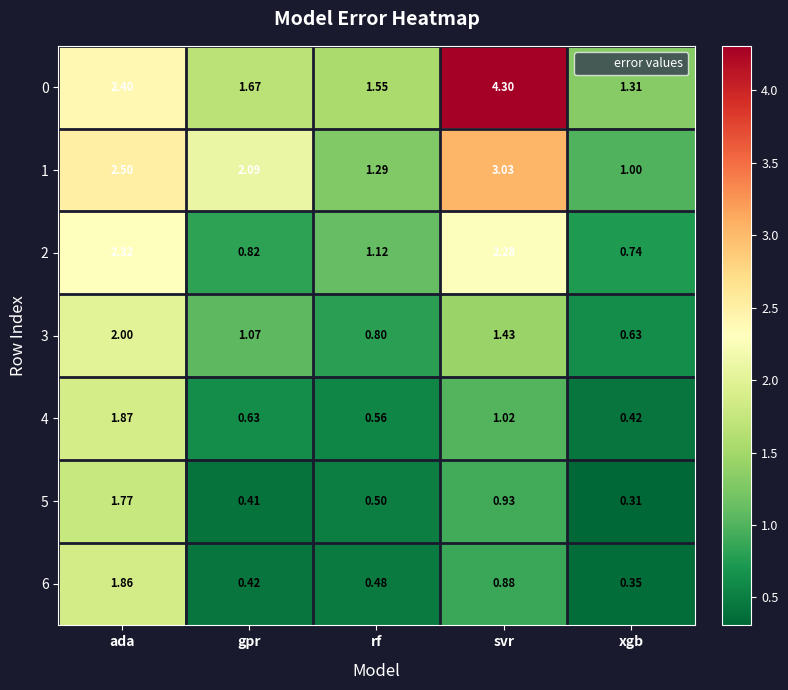

At which label does 1 first exceed 2?

ada